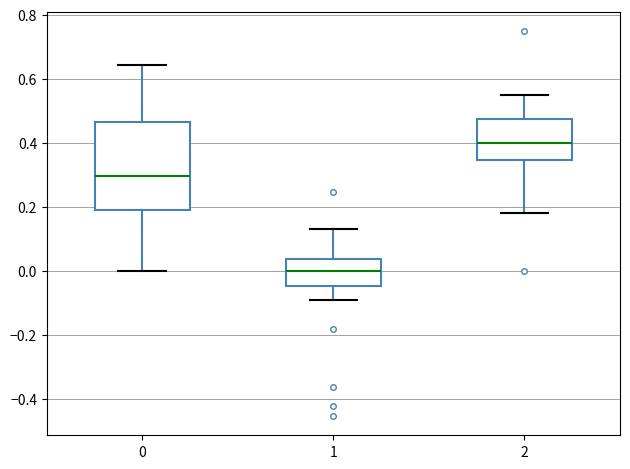

Where does the upper whisker of the box at x = 1 end on the y-axis? The values are not printed on the chart, so give them approximately, as read against the axis.

0.14